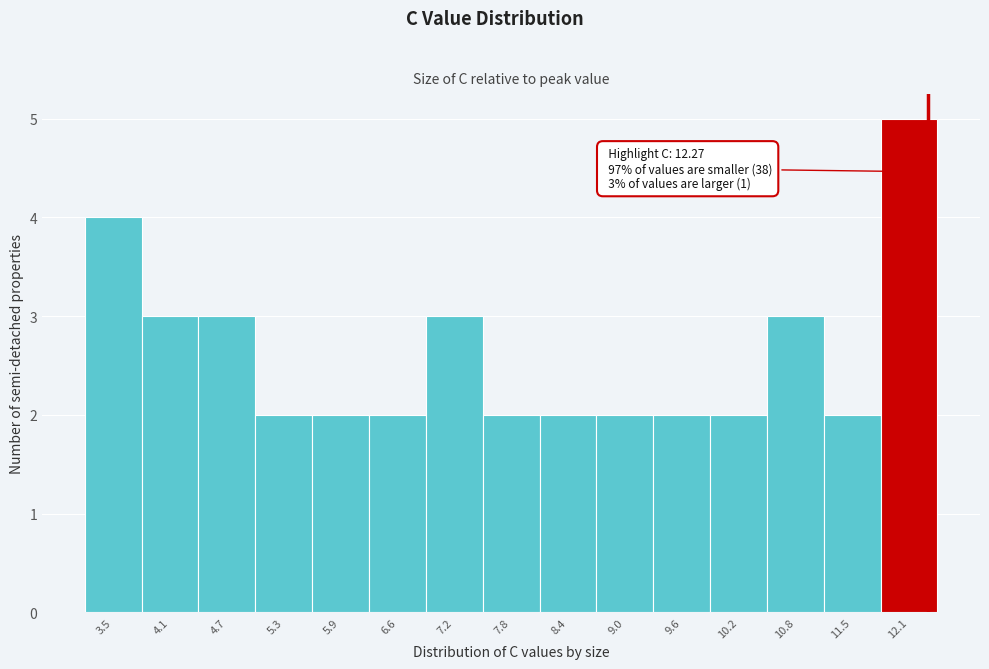

Over which range of the x-axis is the bar tallest?

11.8 to 12.4